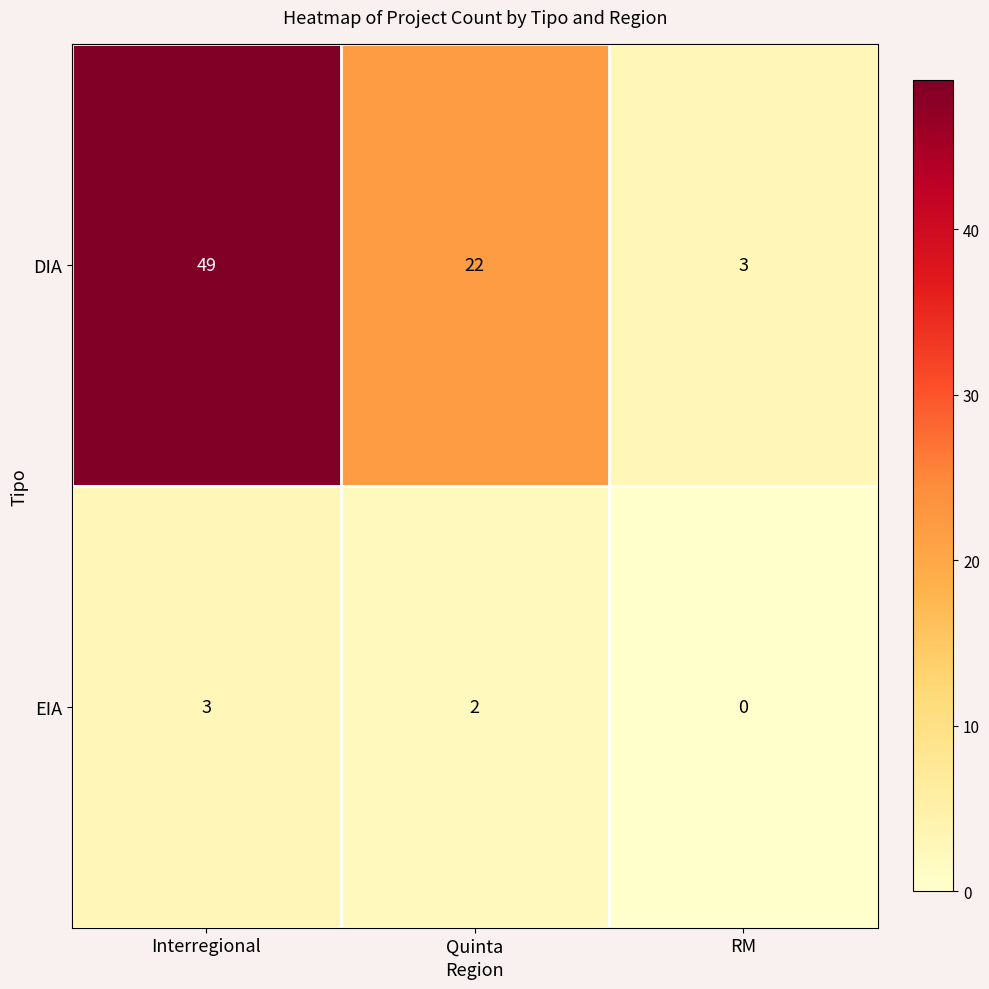

List the series in order of their overall mean, lowest first.

EIA, DIA